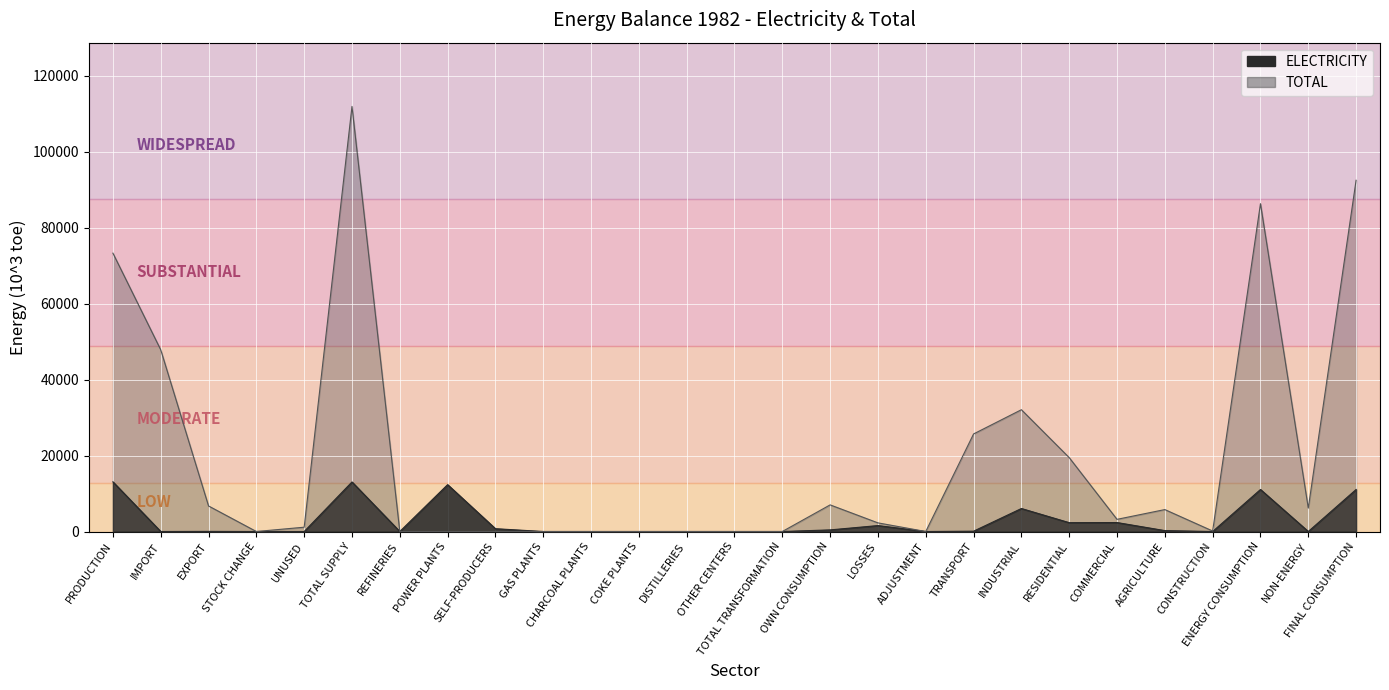

Does the chart display data point markers on the line(s)?

No